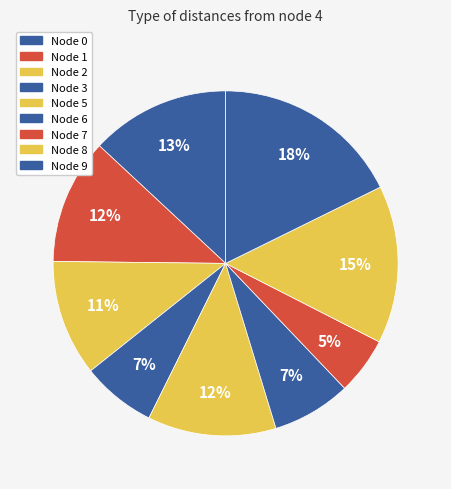

How many slices are in this pie chart?

9